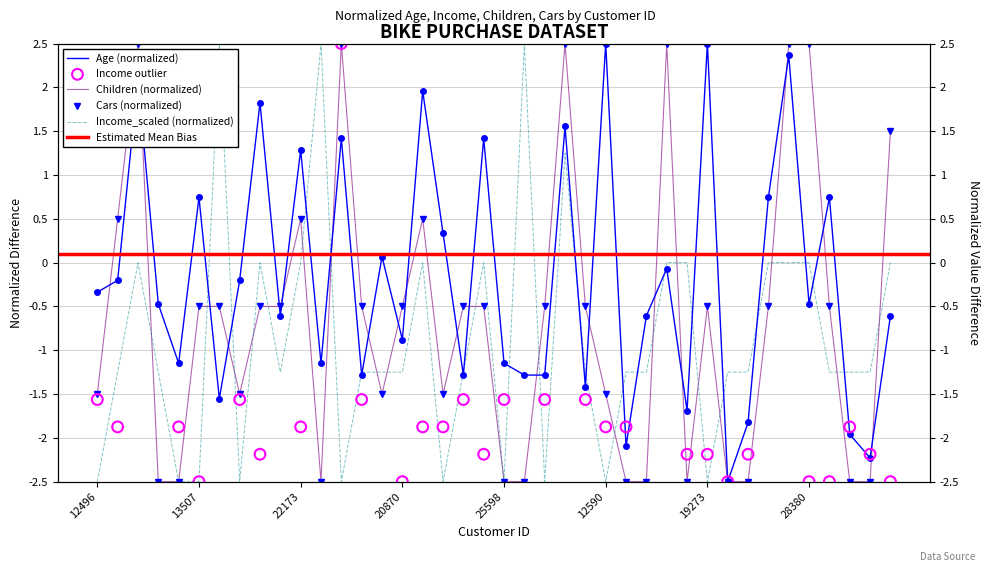

At how many categories does at least one series exceed 0?

22